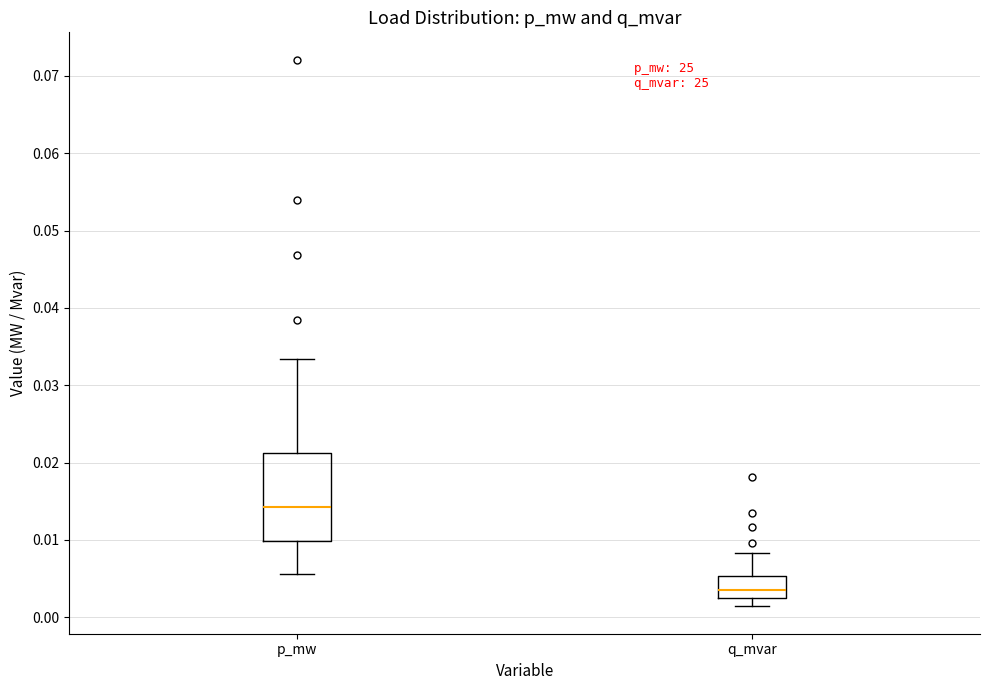

Where is the upper edge of the box for p_mw on the y-axis? The values are not printed on the chart, so give them approximately, as read against the axis.

0.021